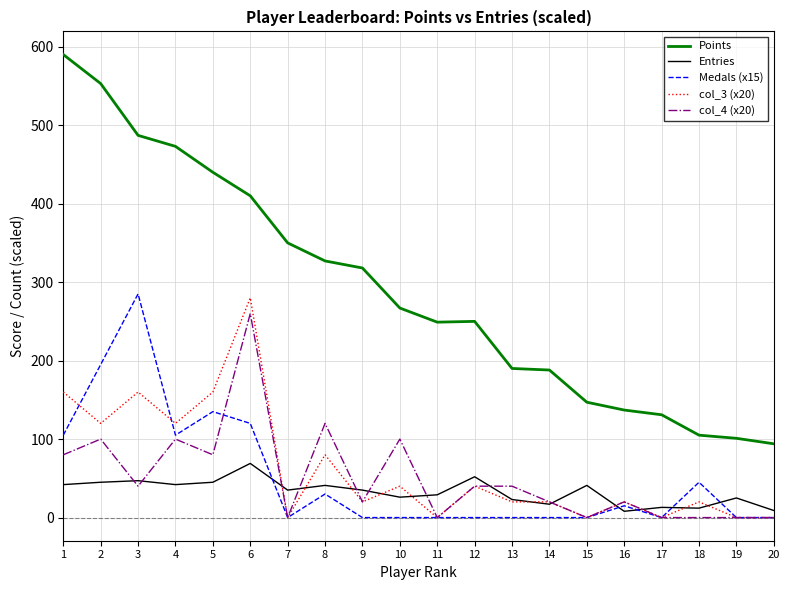

How many values in the col_3 (x20) series are below 20?

6